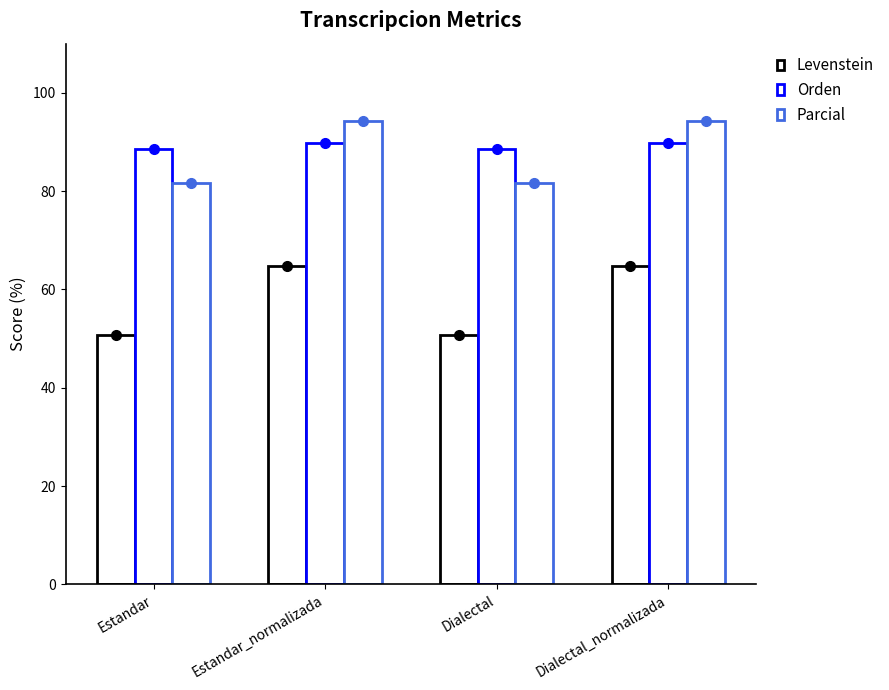

Count the number of categories in the chart.

4